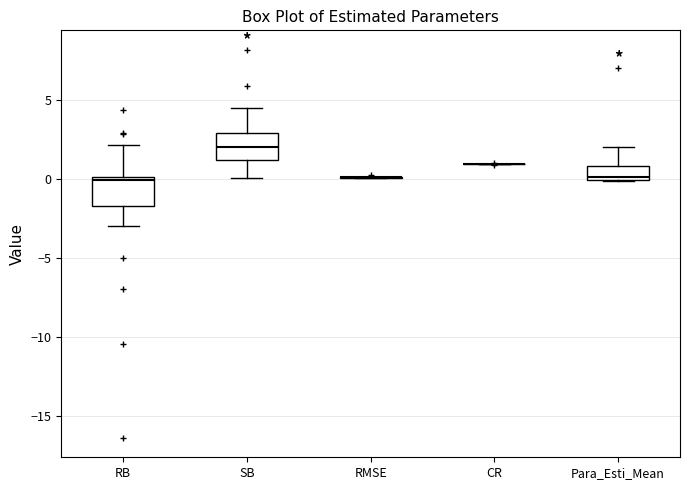

Where is the upper edge of the box for Para_Esti_Mean on the y-axis? The values are not printed on the chart, so give them approximately, as read against the axis.

1.0